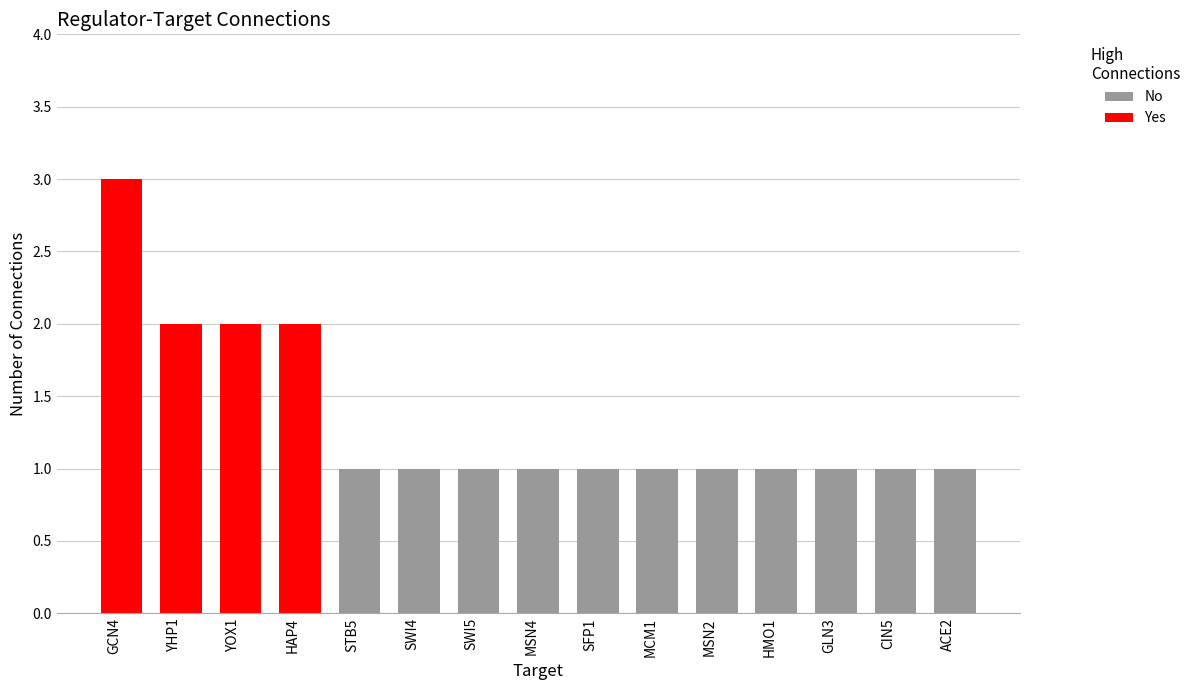

Are the bars grouped side by side (vs. stacked)?

No